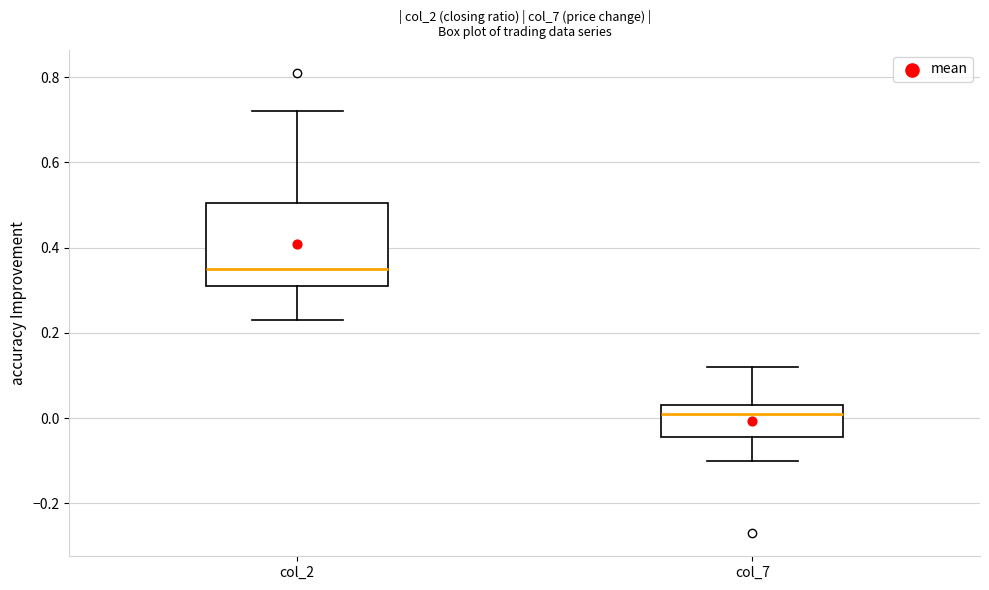

Where is the upper edge of the box for col_2 on the y-axis? The values are not printed on the chart, so give them approximately, as read against the axis.

0.50